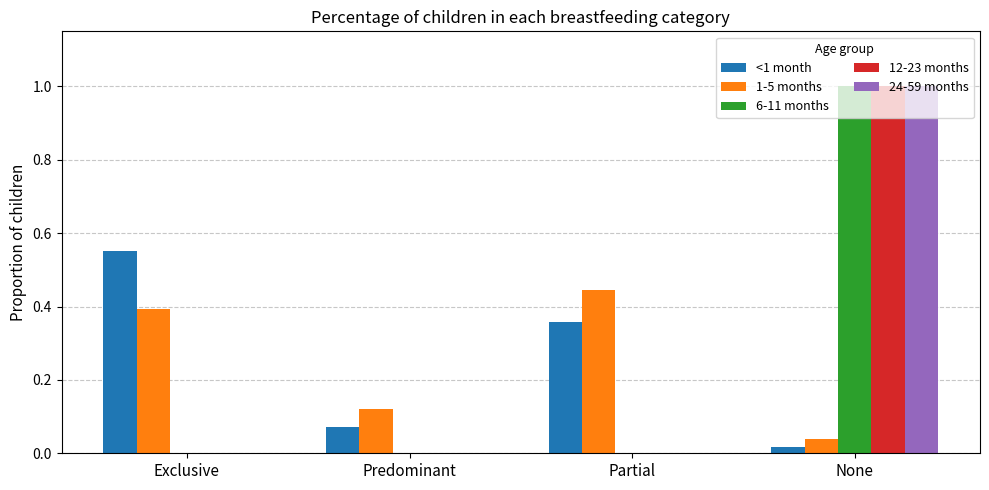

What are all the series names shown in the legend?

<1 month, 1-5 months, 6-11 months, 12-23 months, 24-59 months